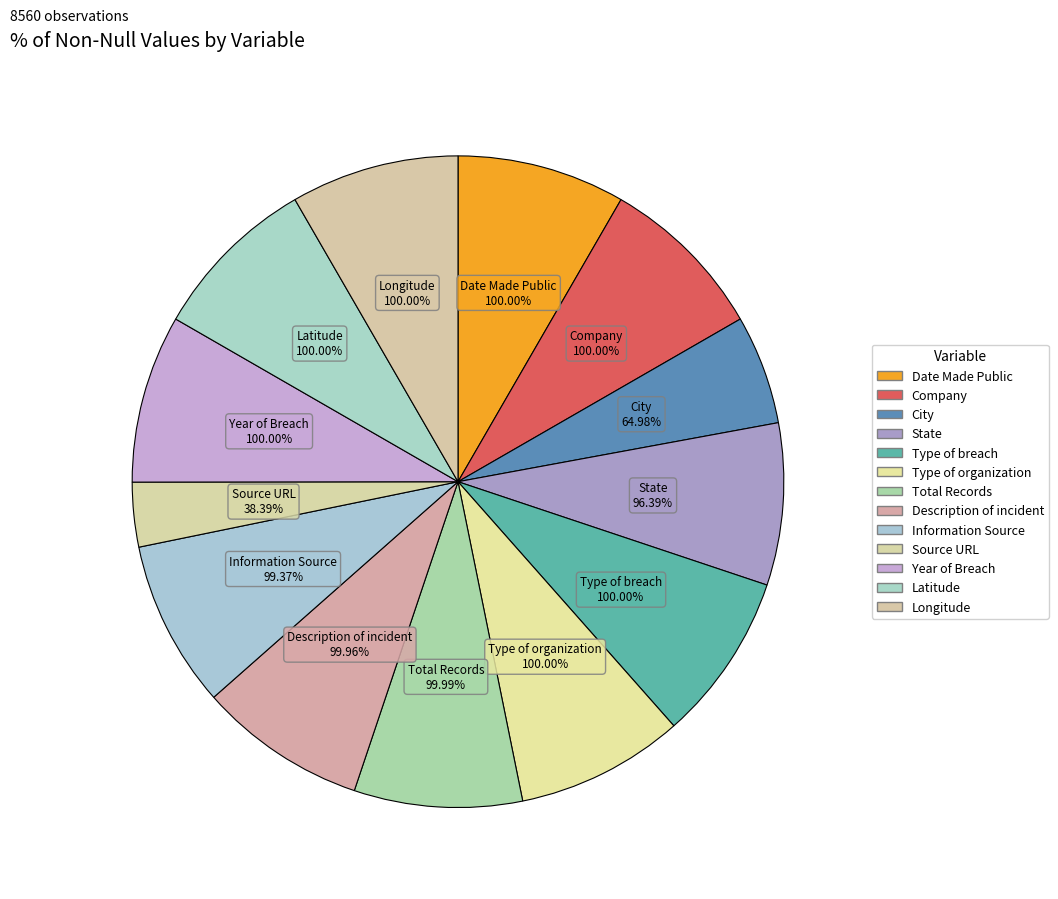

How many segments does this pie chart have?

13